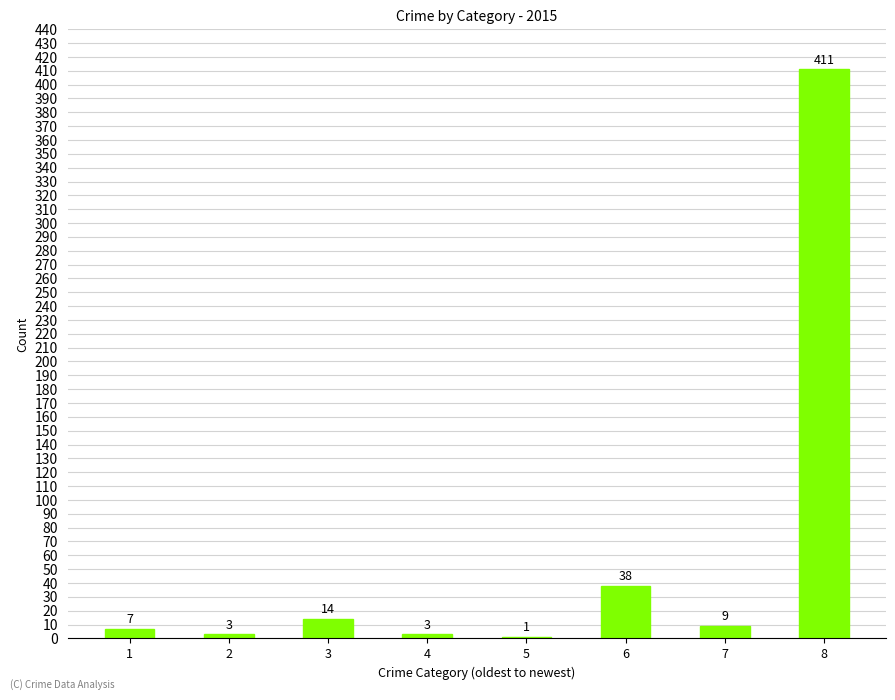

What is the maximum value shown in the chart?

411